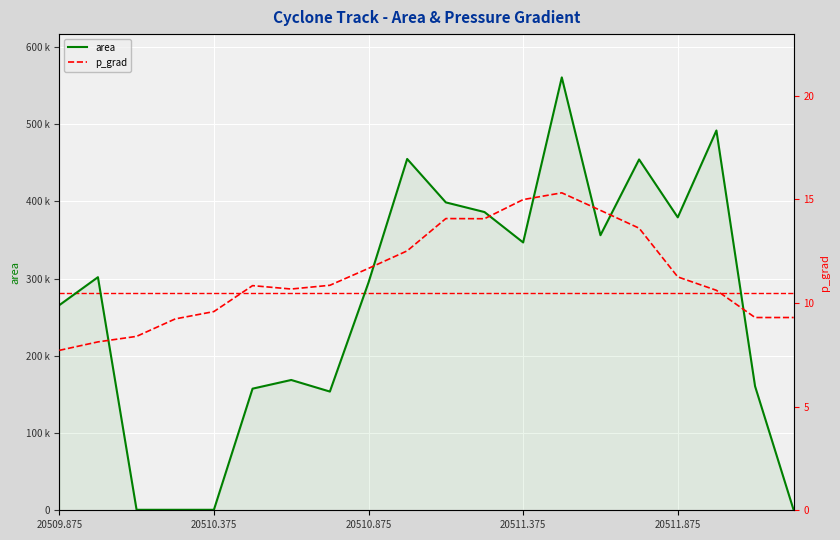

How many categories are shown in the chart?

20